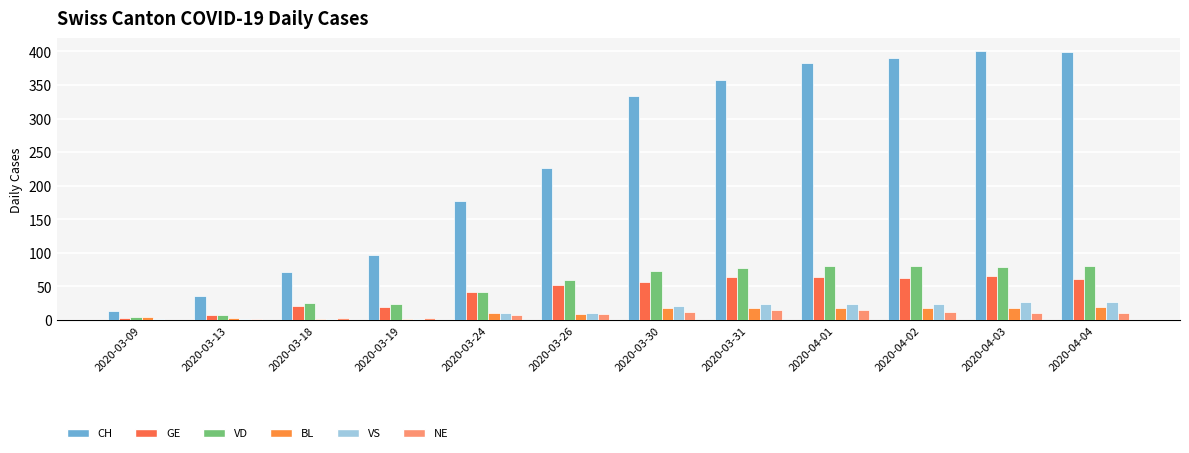

At which label does BL first exceed 17?

2020-03-31